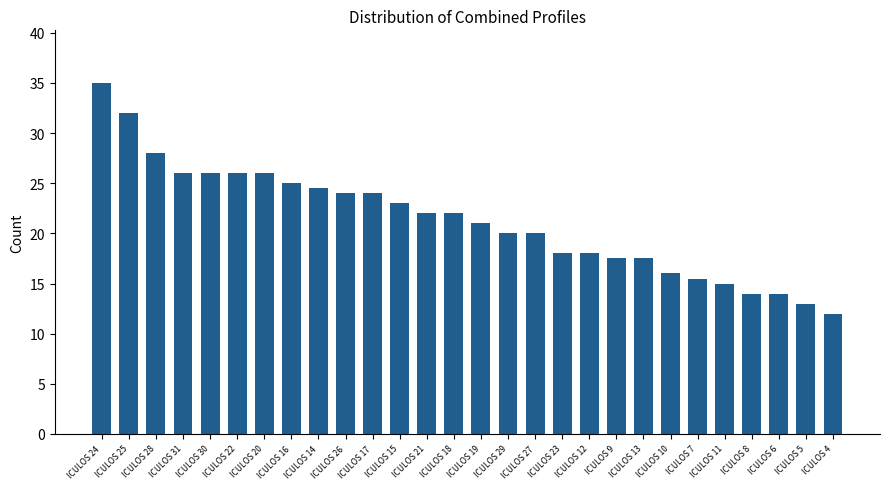

What is the smallest value displayed?

12.0